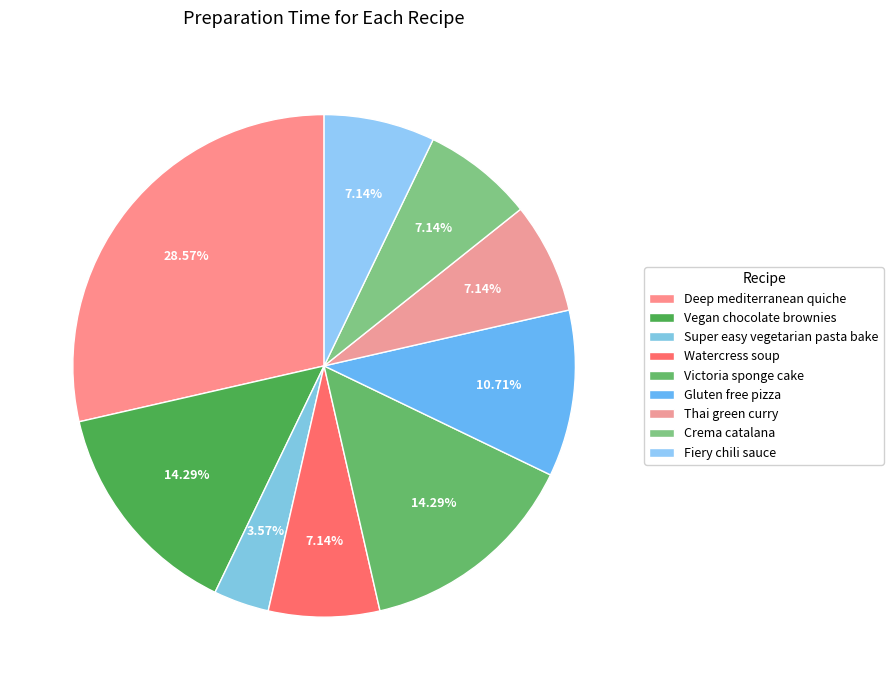

What percentage do Fiery chili sauce and Gluten free pizza together represent?

17.9%